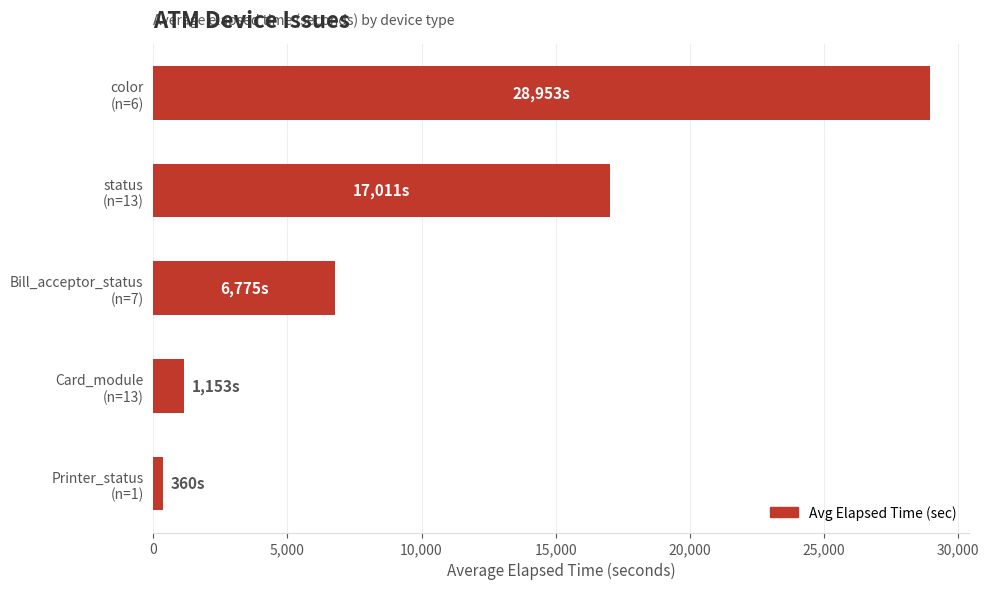

List the labels in order of value, largest first.

color
(n=6), status
(n=13), Bill_acceptor_status
(n=7), Card_module
(n=13), Printer_status
(n=1)